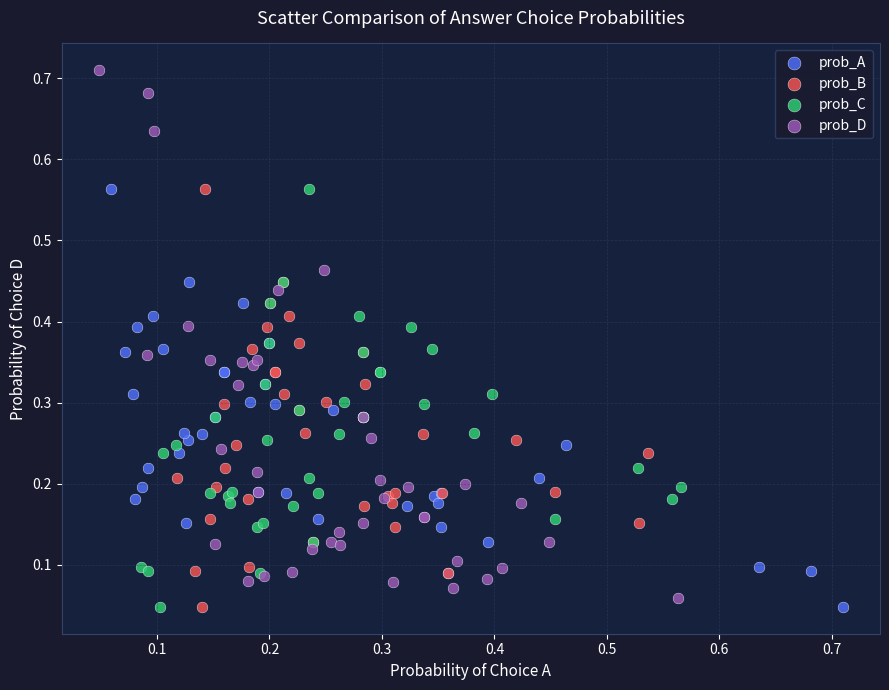

Which series has the largest Y range (max minus min)?

prob_D